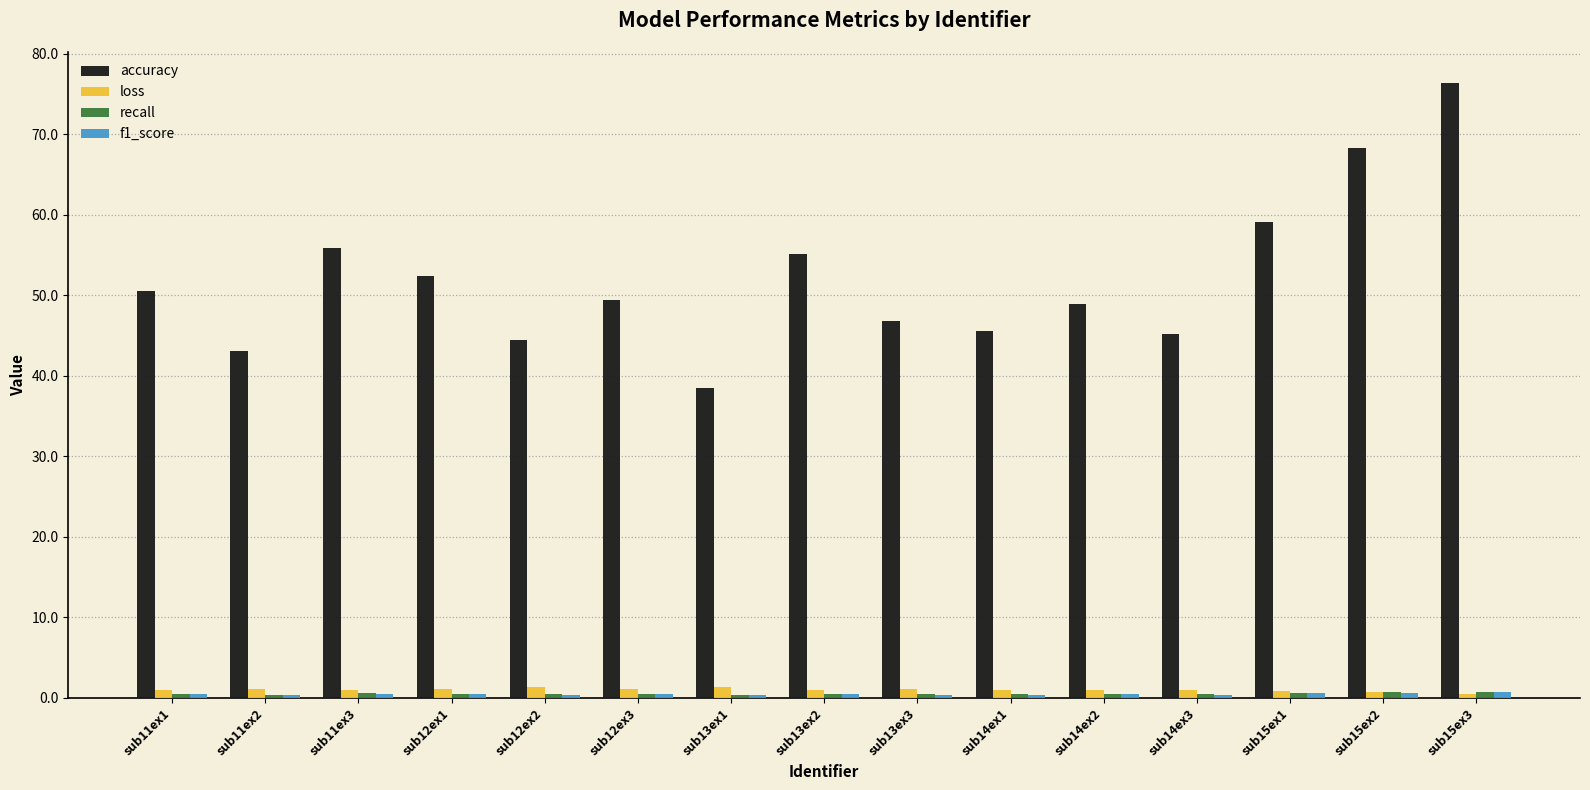

True or false: loss has a value of 0.8 at sub15ex2.

True